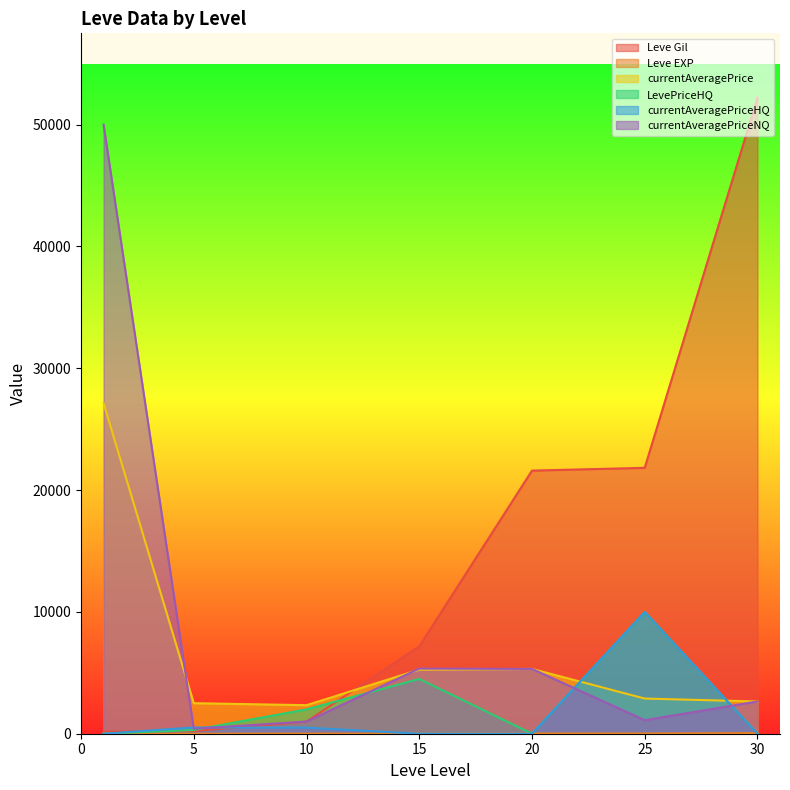

Where is the first local minimum for currentAveragePriceNQ?

5